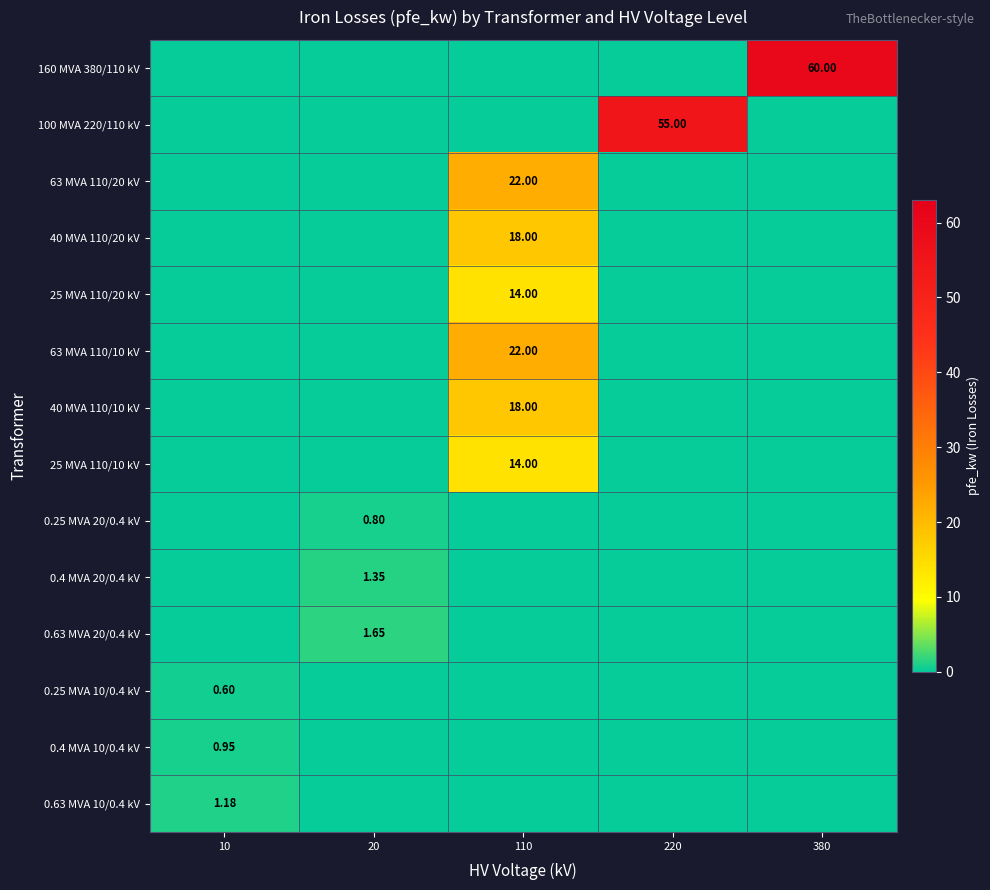

How many positive values does the 0.63 MVA 20/0.4 kV series have?

1